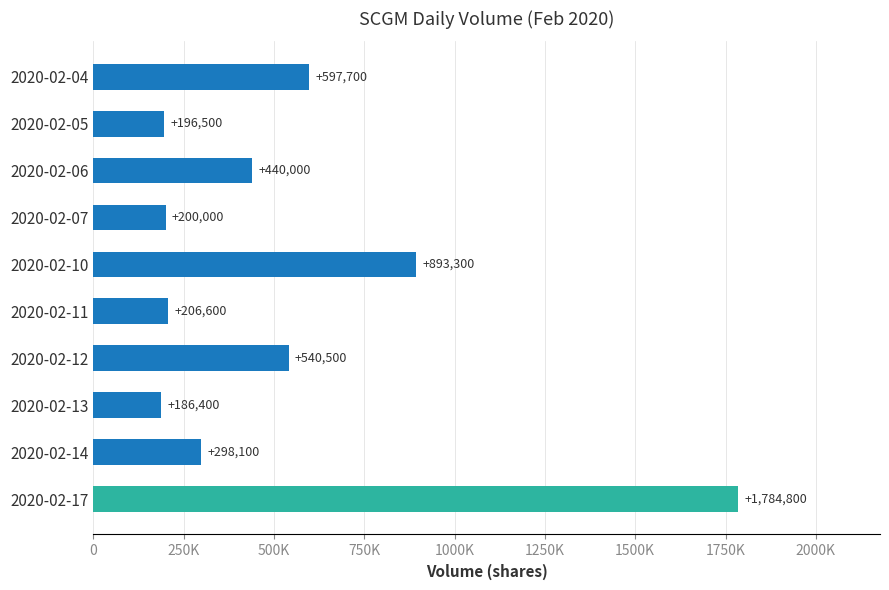

Does the chart contain any negative values?

No